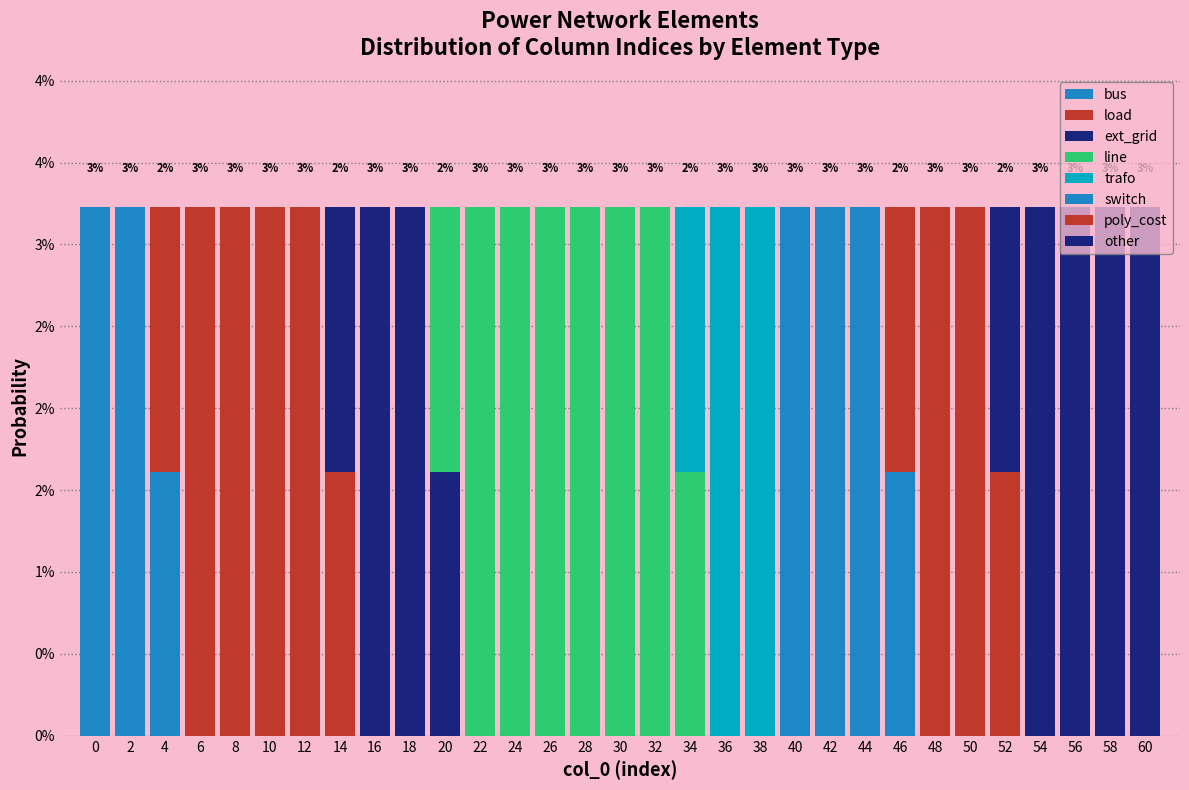

Are the bars horizontal?

No